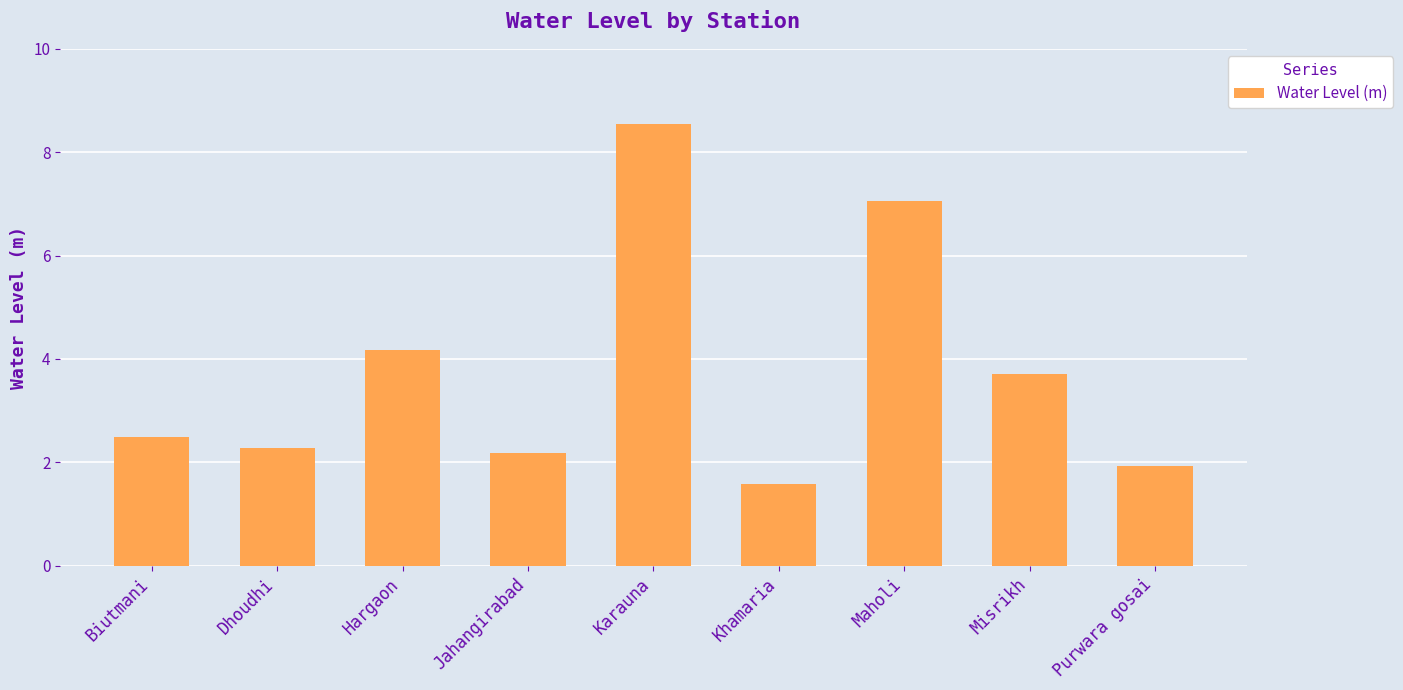

At which label does the data first exceed 2?

Biutmani